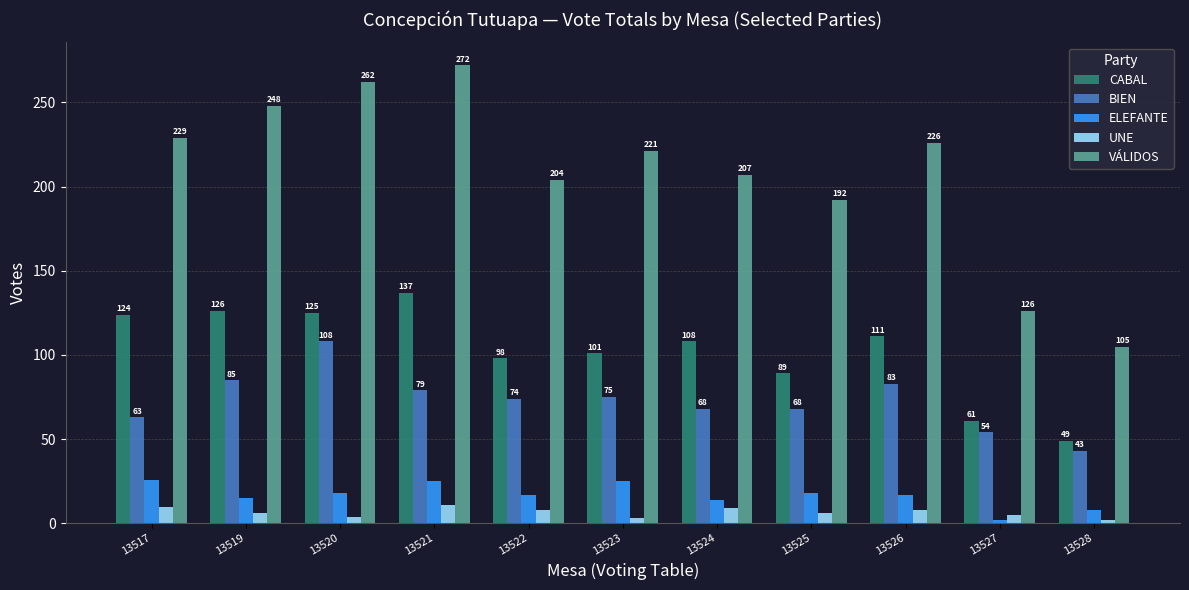

What is the value of the CABAL bar at the 1st from the left?

124